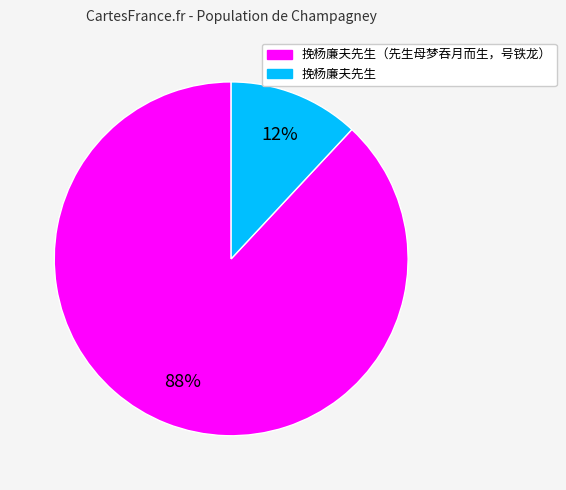

How many slices are in this pie chart?

2